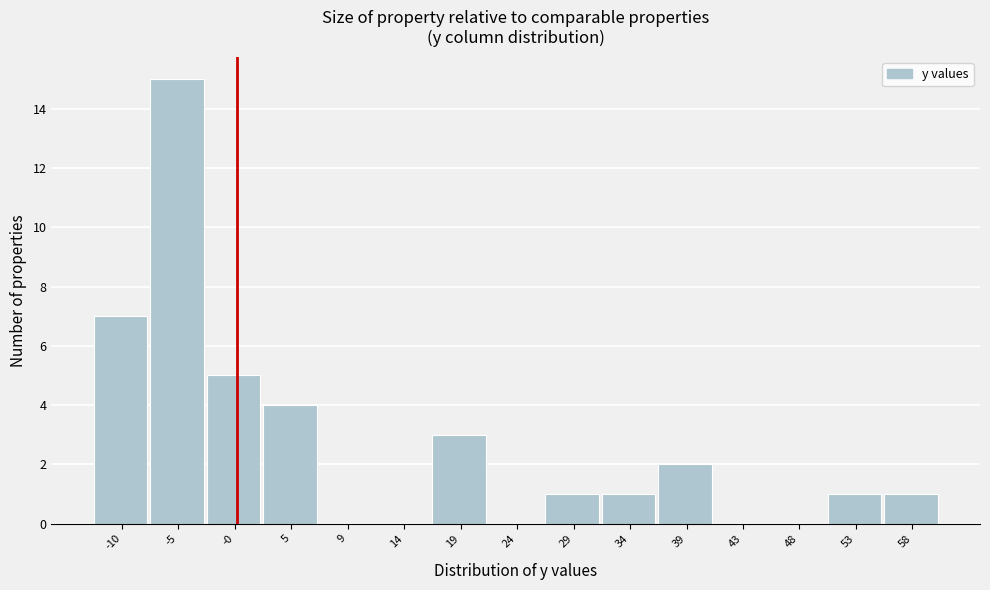

Reading left to right, list every bar in this chart as the range it spans on the x-axis followed by its height. Neither the bar edges nor the heights are printed on the chart, so give them approximately, as read against the axes.

-12.5 to -7.5: 7
-7.5 to -2.5: 15
-2.5 to 2.0: 5
2.0 to 7.0: 4
7.0 to 12.0: 0
12.0 to 16.5: 0
16.5 to 21.5: 3
21.5 to 26.5: 0
26.5 to 31.5: 1
31.5 to 36.0: 1
36.0 to 41.0: 2
41.0 to 46.0: 0
46.0 to 50.5: 0
50.5 to 55.5: 1
55.5 to 60.5: 1